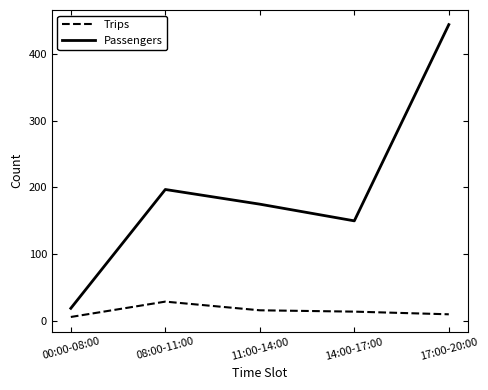

Is this an area chart (filled region under the line)?

No